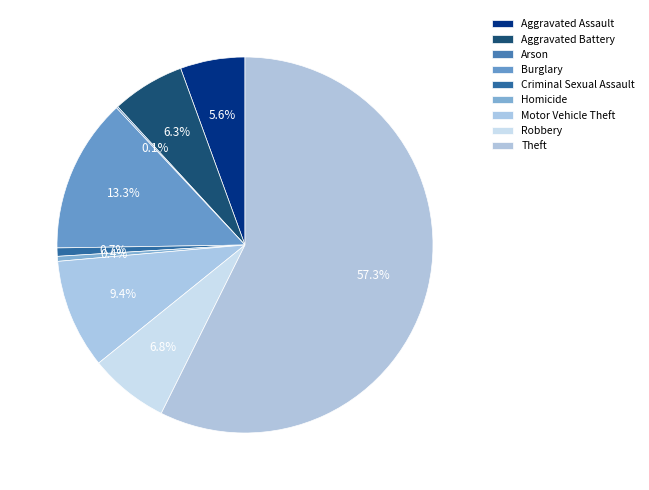

Count the number of slices in the pie.

9